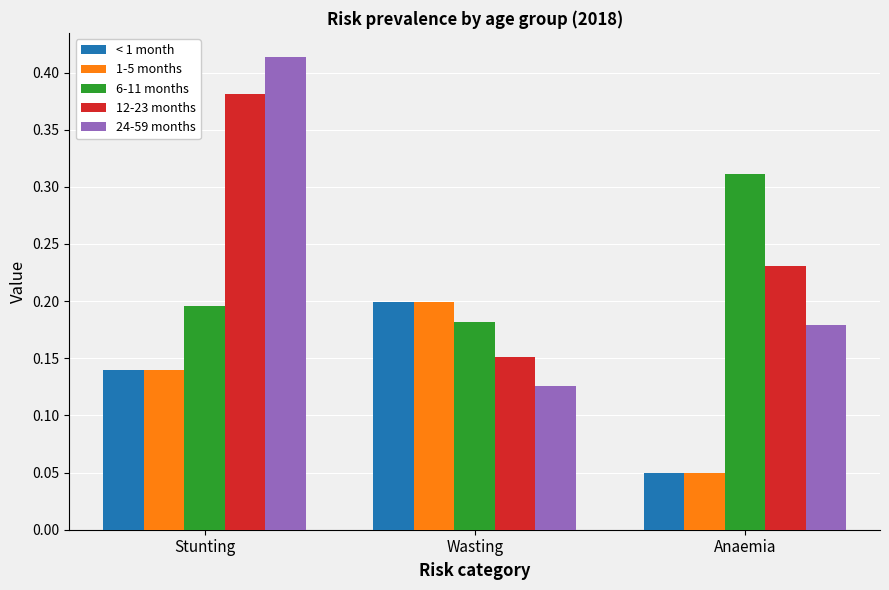

The value of 12-23 months at Wasting is 0.2. True or false?

True